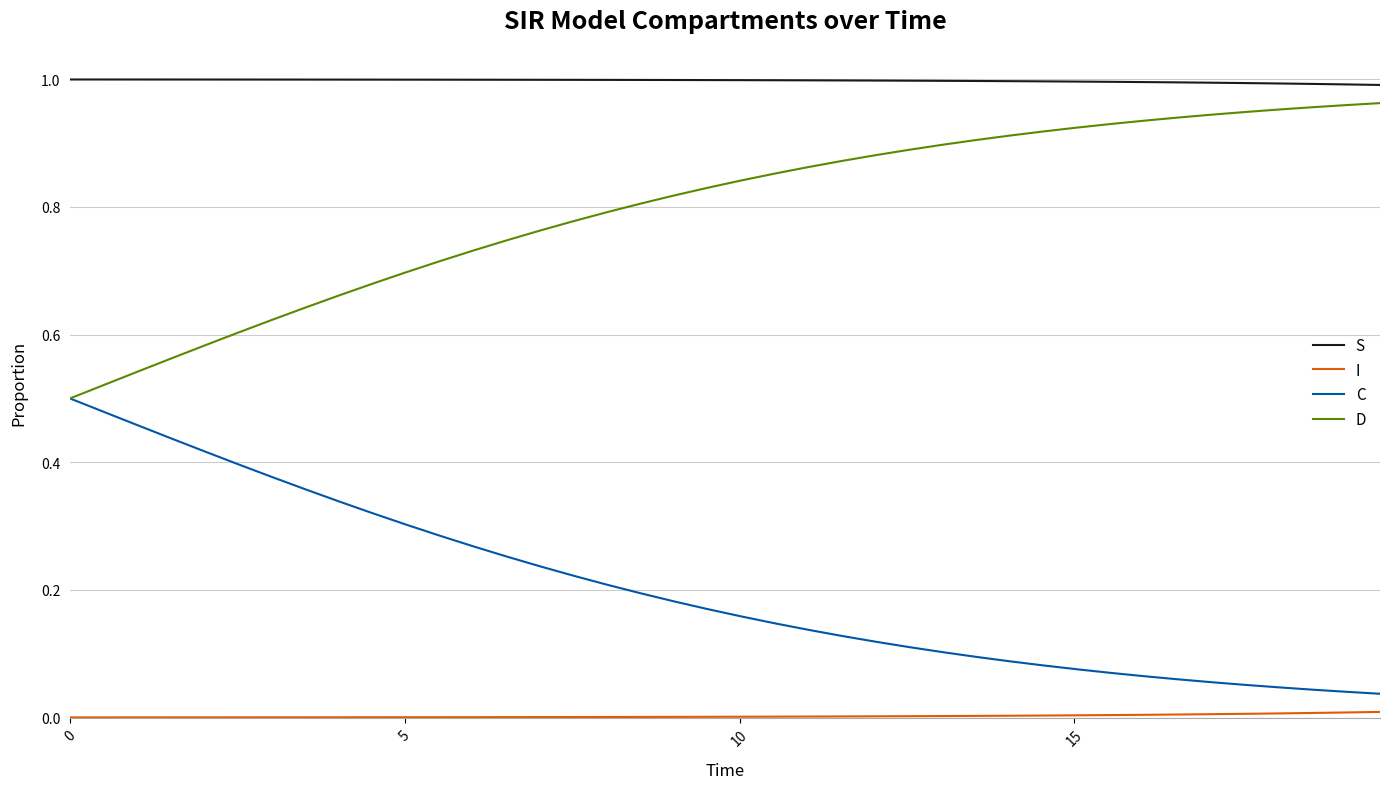

Which series has the largest total across all categories?

S